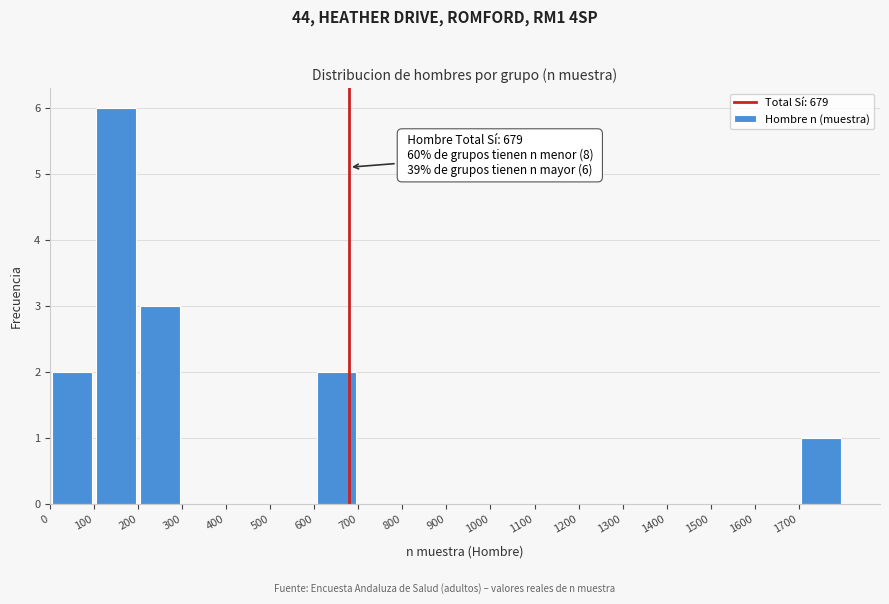

Which range on the x-axis has the tallest bar?

100 to 200